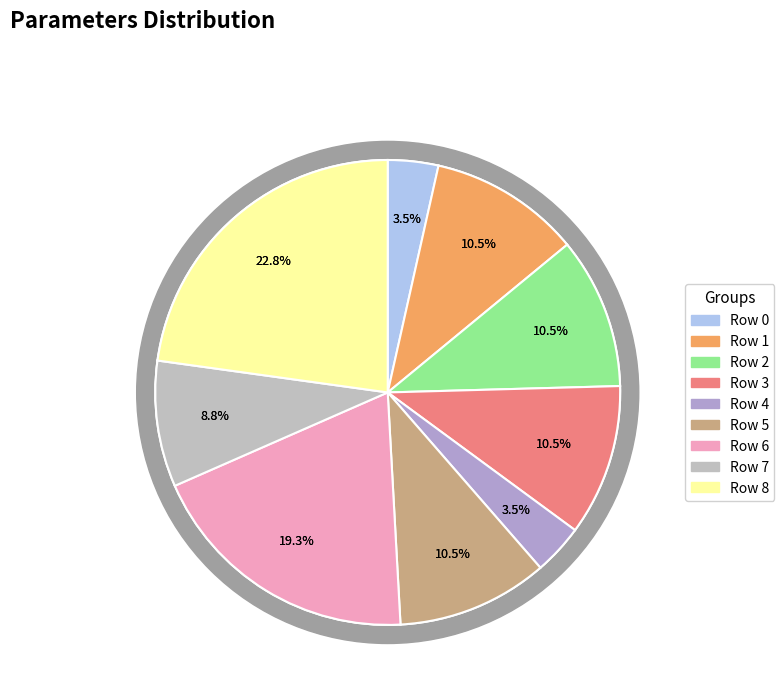

What is the largest slice in the pie chart?

Row 8